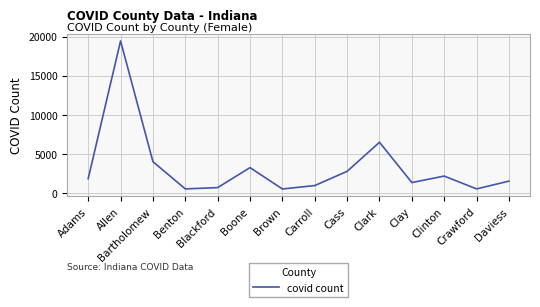

What is the greatest value displayed?

19431